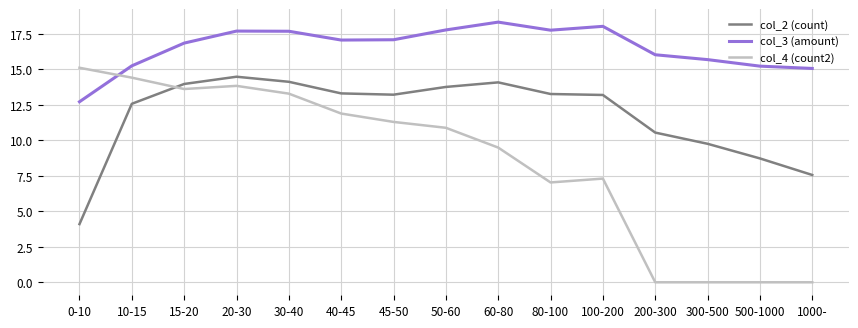

In col_3 (amount), how many points are lower than both neighbors (excluding endpoints)?

2